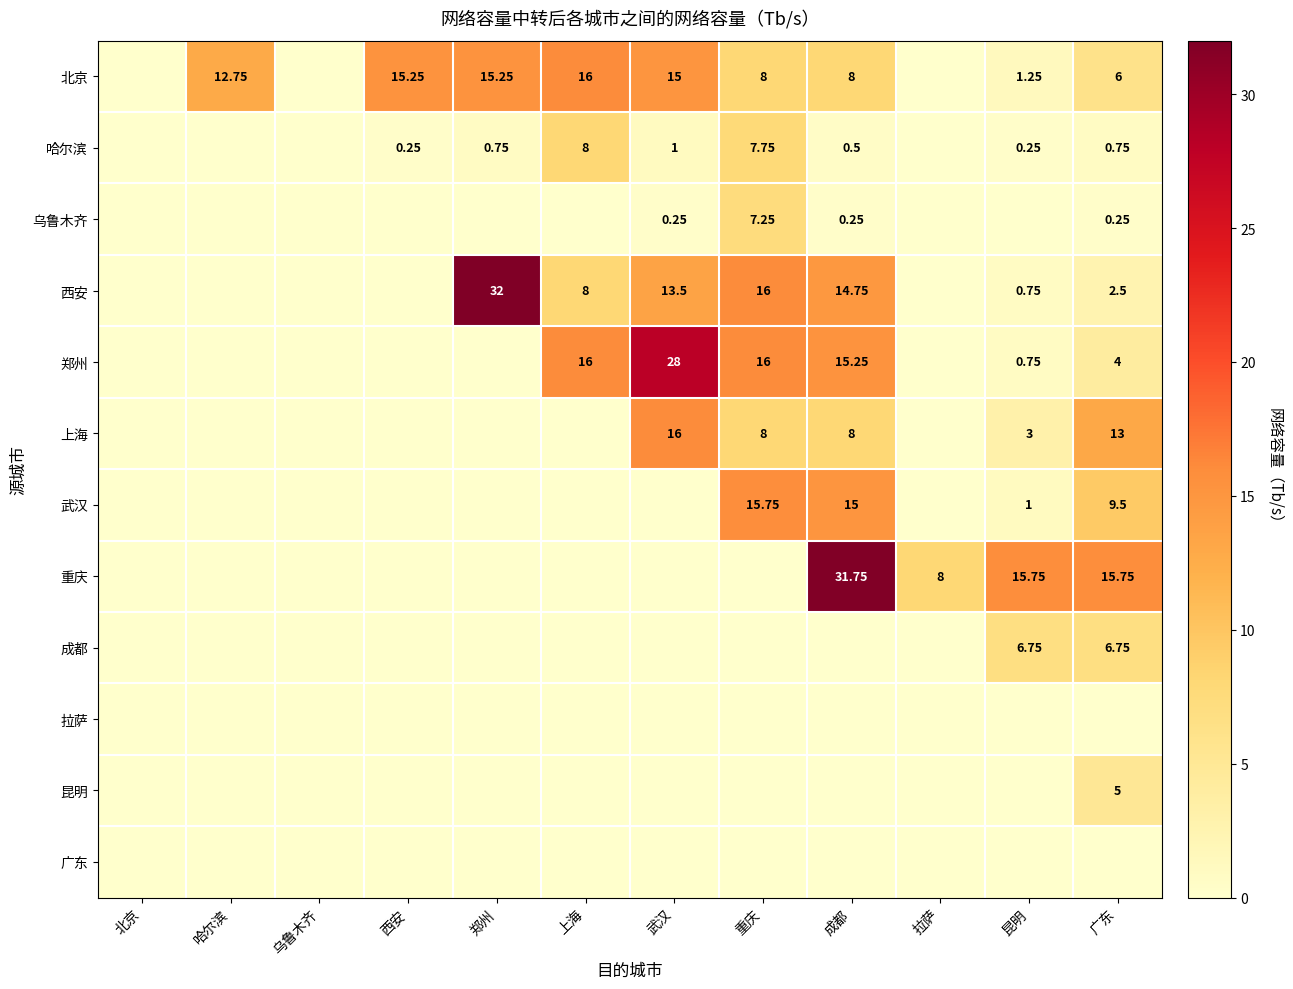

Between 郑州 and 北京, which is larger?

郑州